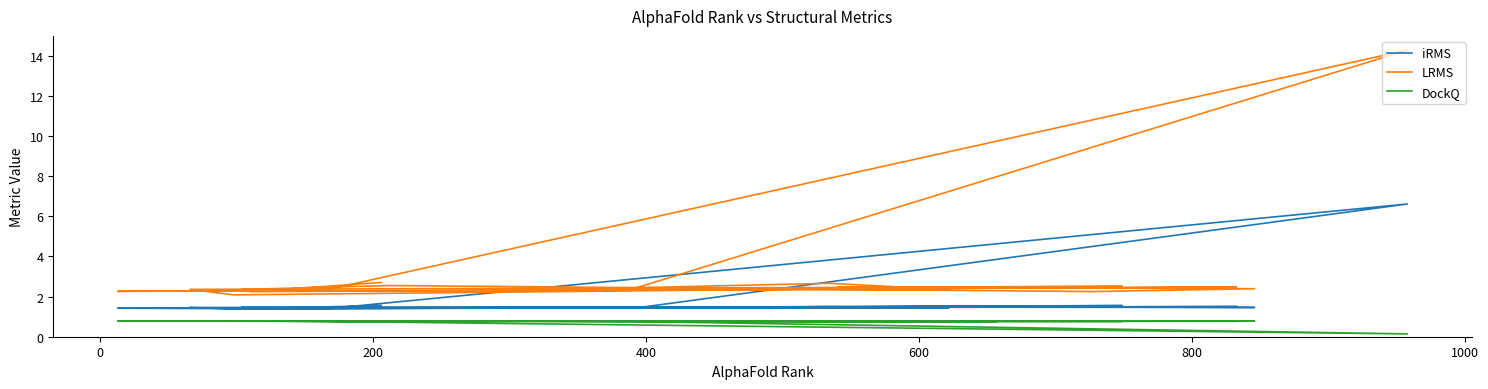

Read the iRMS value at 800.

1.4